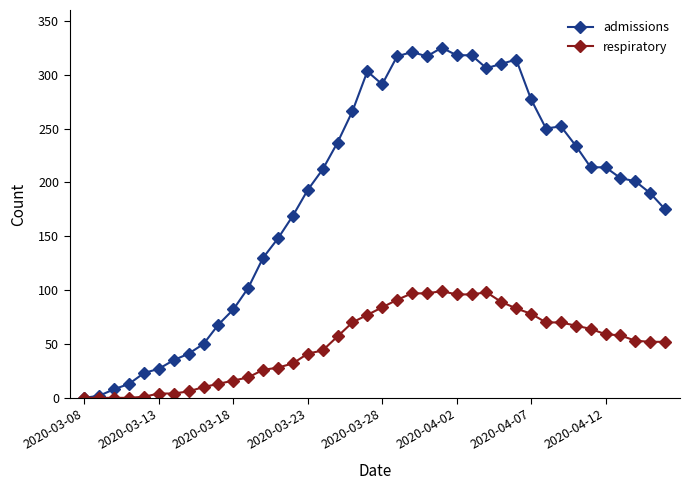

How many distinct data groups are displayed?

2